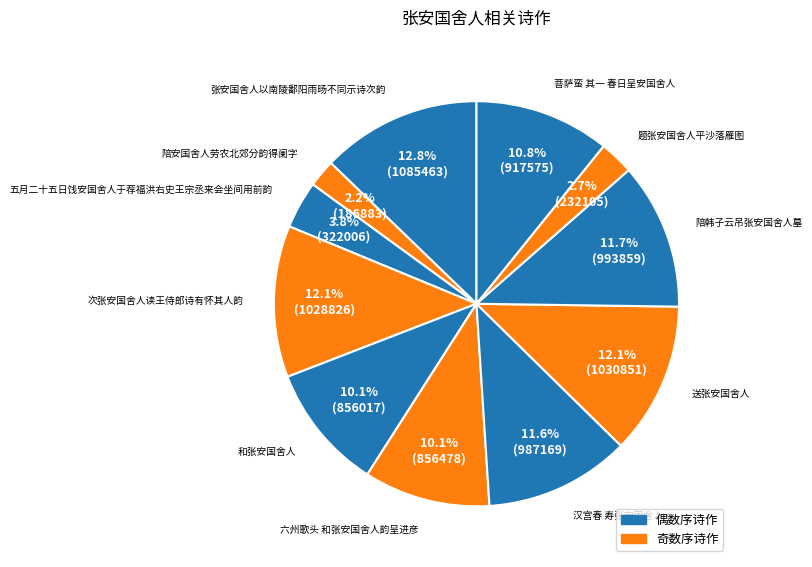

Does any single category account for the majority?

No